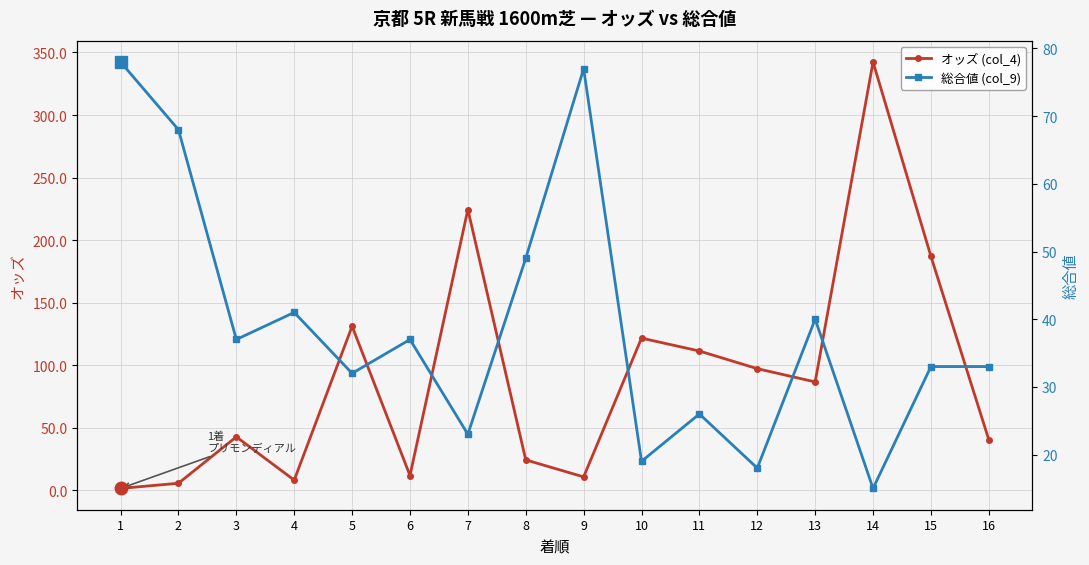

What is the difference between the maximum and minimum values in the オッズ (col_4) series?

340.8